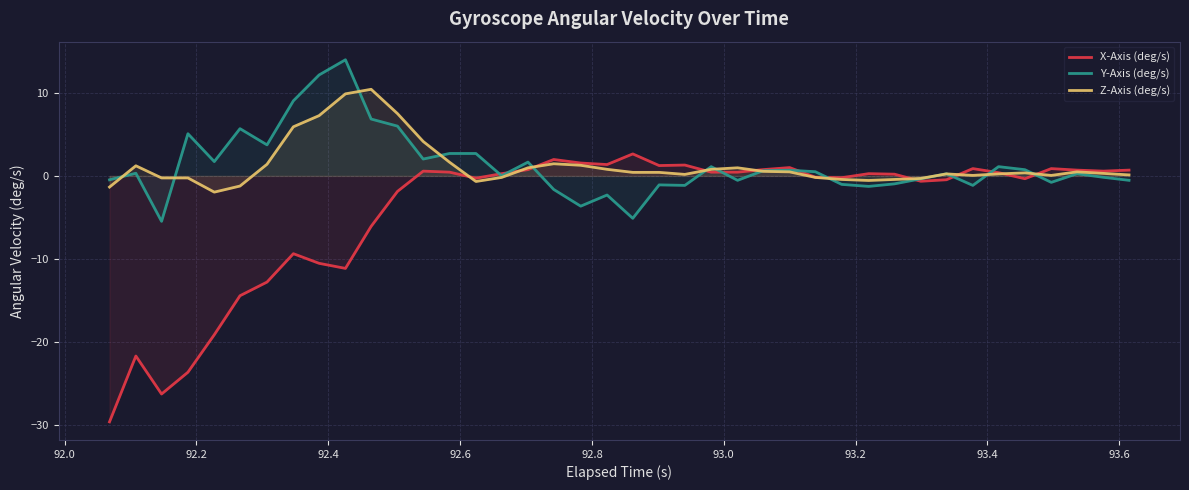

List the series in order of their peak value, lowest first.

X-Axis (deg/s), Z-Axis (deg/s), Y-Axis (deg/s)